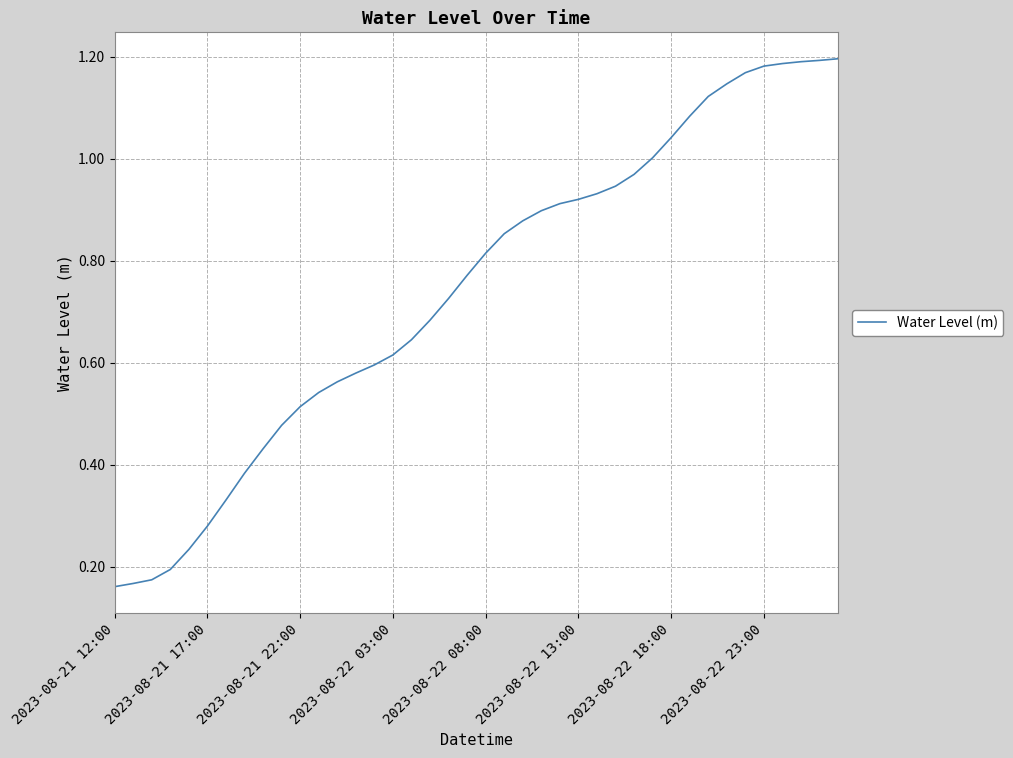

How many lines are shown in the chart?

1